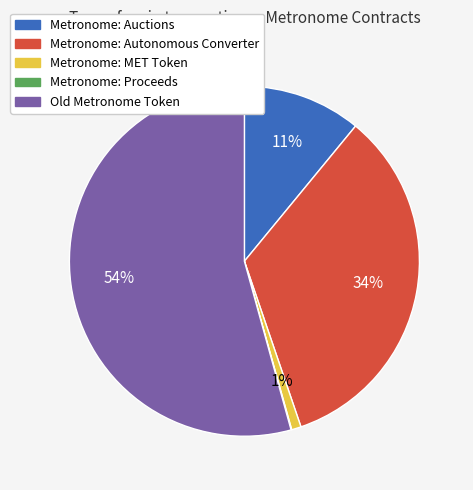

To the nearest percent, what is the difference between the largest and smallest slice percentages?

54%